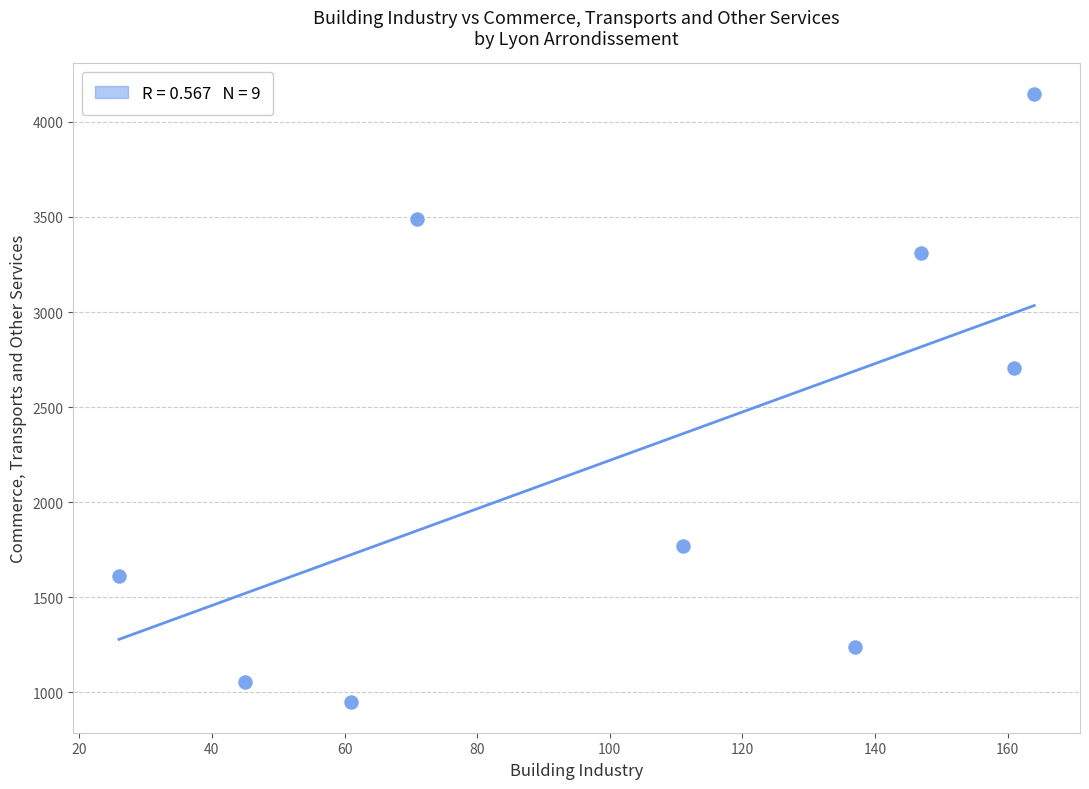

What Y value in the scatter plot is closest to 2547?

2703